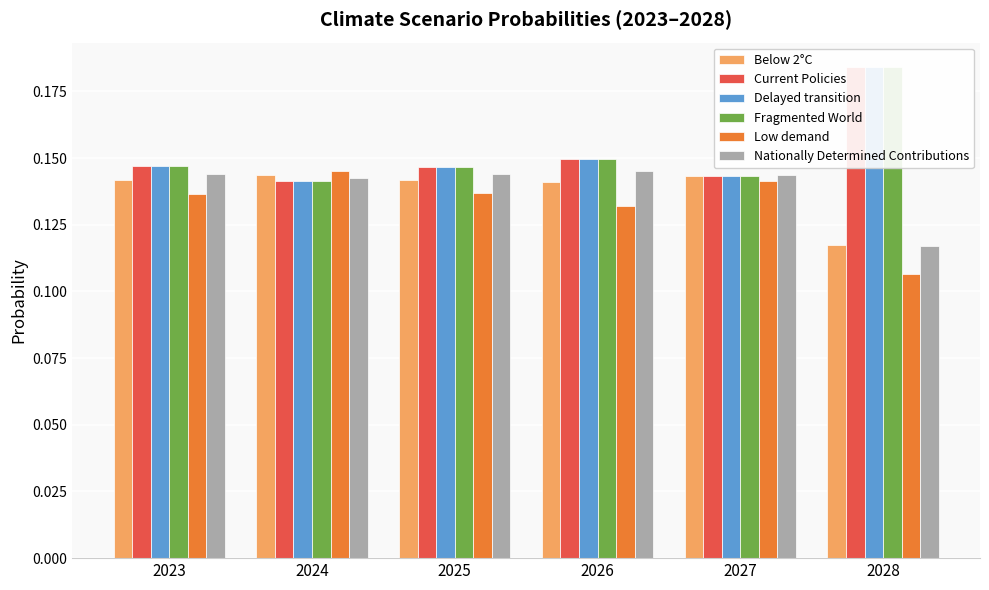

Reading left to right, what are all the values shown in this chart?

Below 2°C: 0.1	0.1	0.1	0.1	0.1	0.1
Current Policies: 0.1	0.1	0.1	0.1	0.1	0.2
Delayed transition: 0.1	0.1	0.1	0.1	0.1	0.2
Fragmented World: 0.1	0.1	0.1	0.1	0.1	0.2
Low demand: 0.1	0.1	0.1	0.1	0.1	0.1
Nationally Determined Contributions: 0.1	0.1	0.1	0.1	0.1	0.1